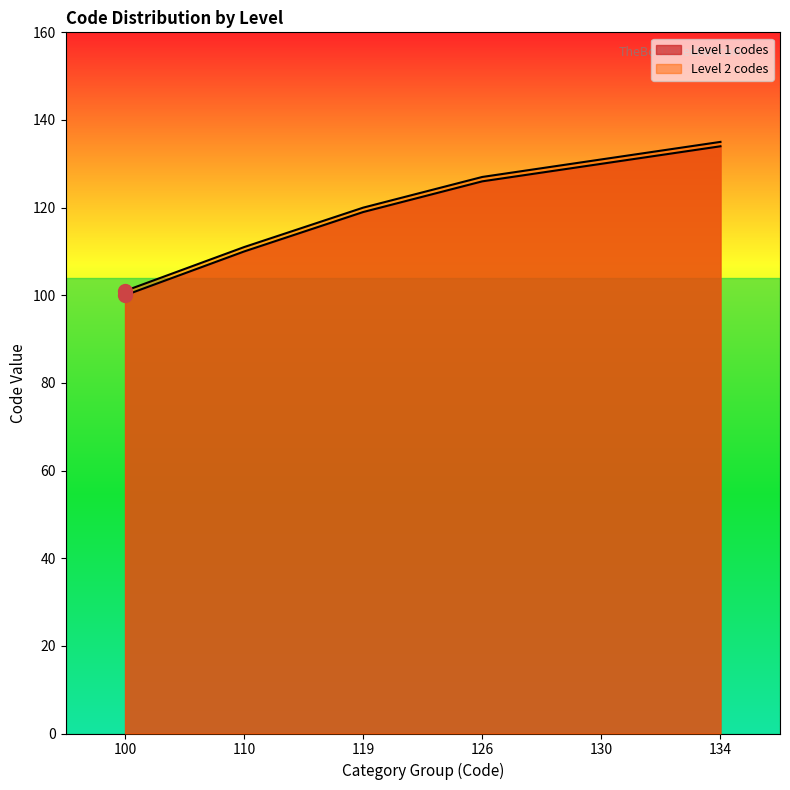

What are all the series names shown in the legend?

Level 1 codes, Level 2 codes